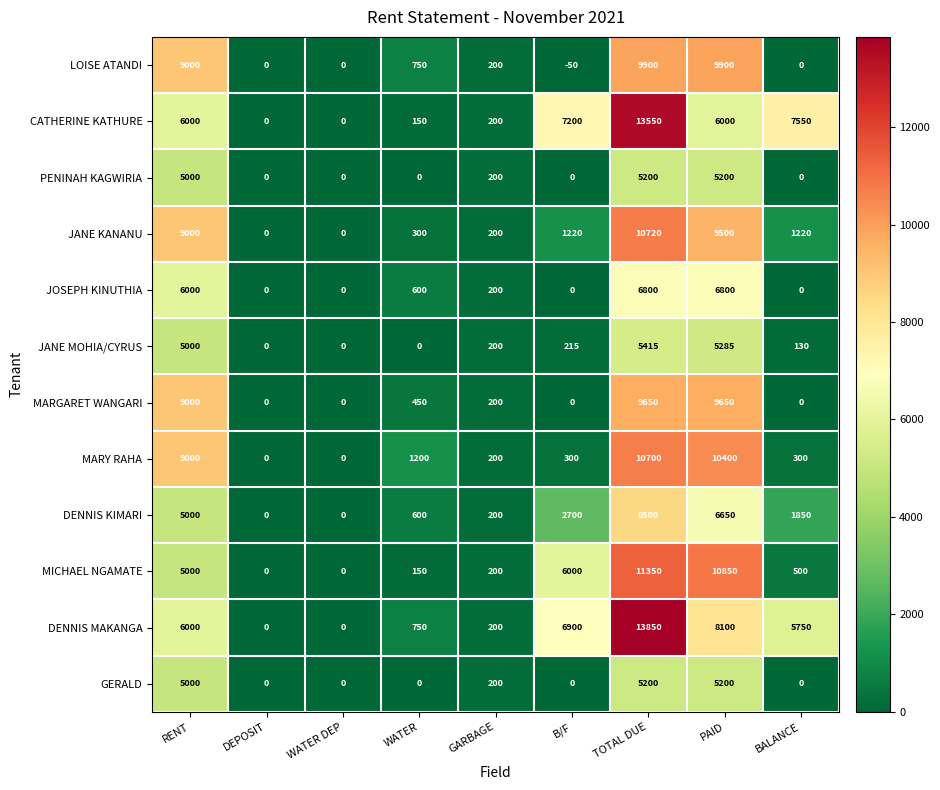

How many data points does each series have?

9